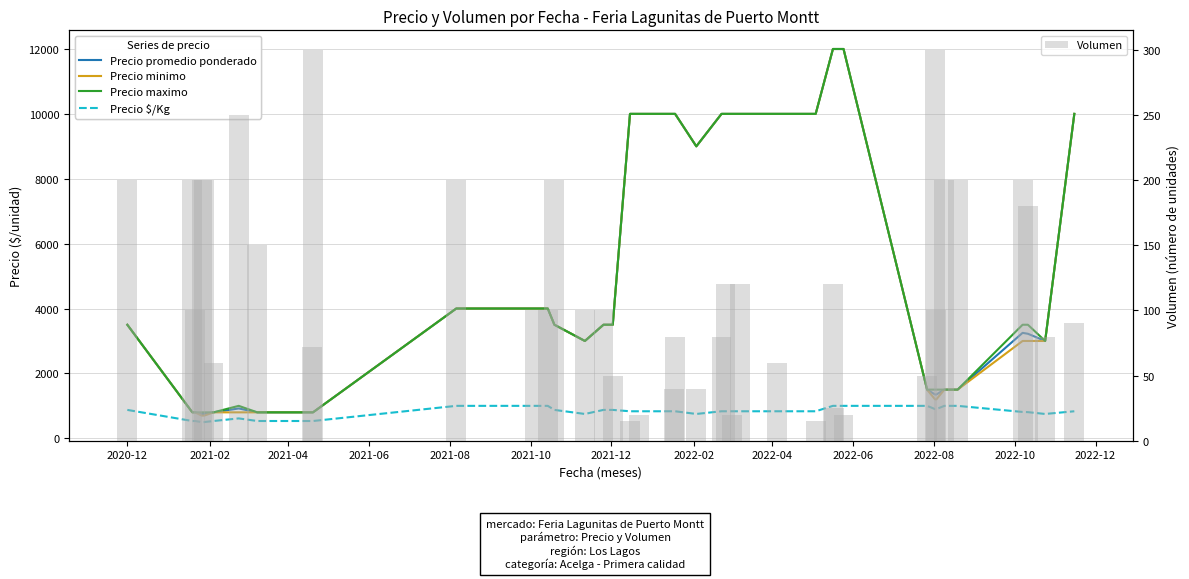

Are the bars grouped side by side (vs. stacked)?

Yes